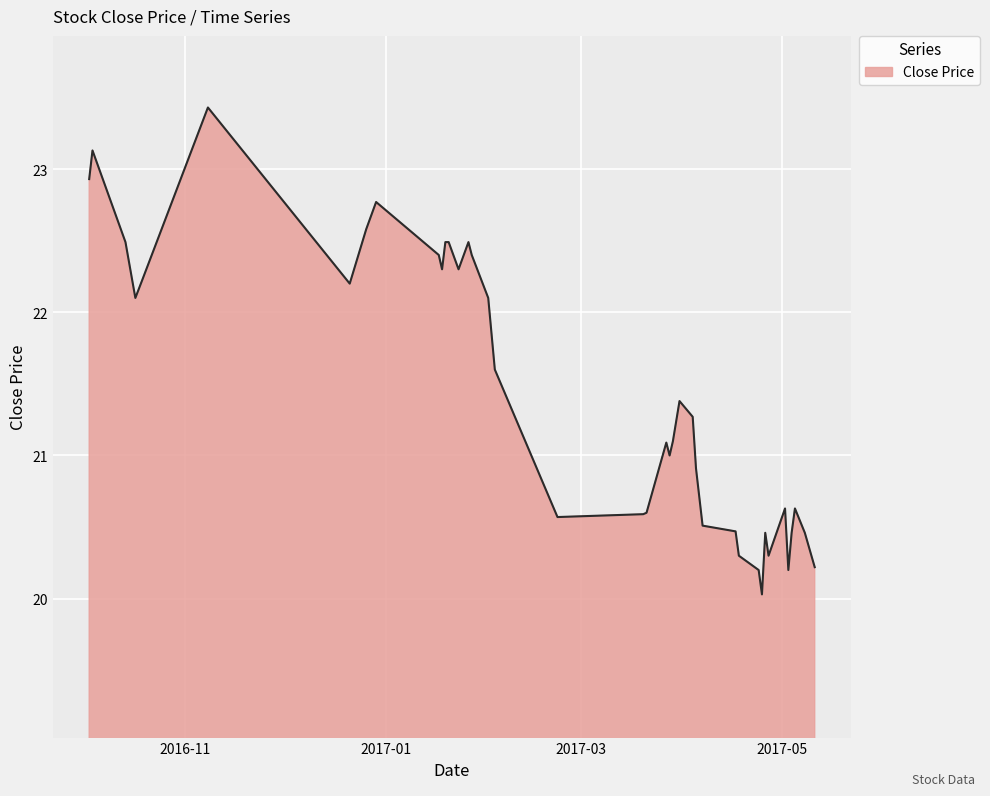

What is the difference between the maximum and minimum values?

3.4